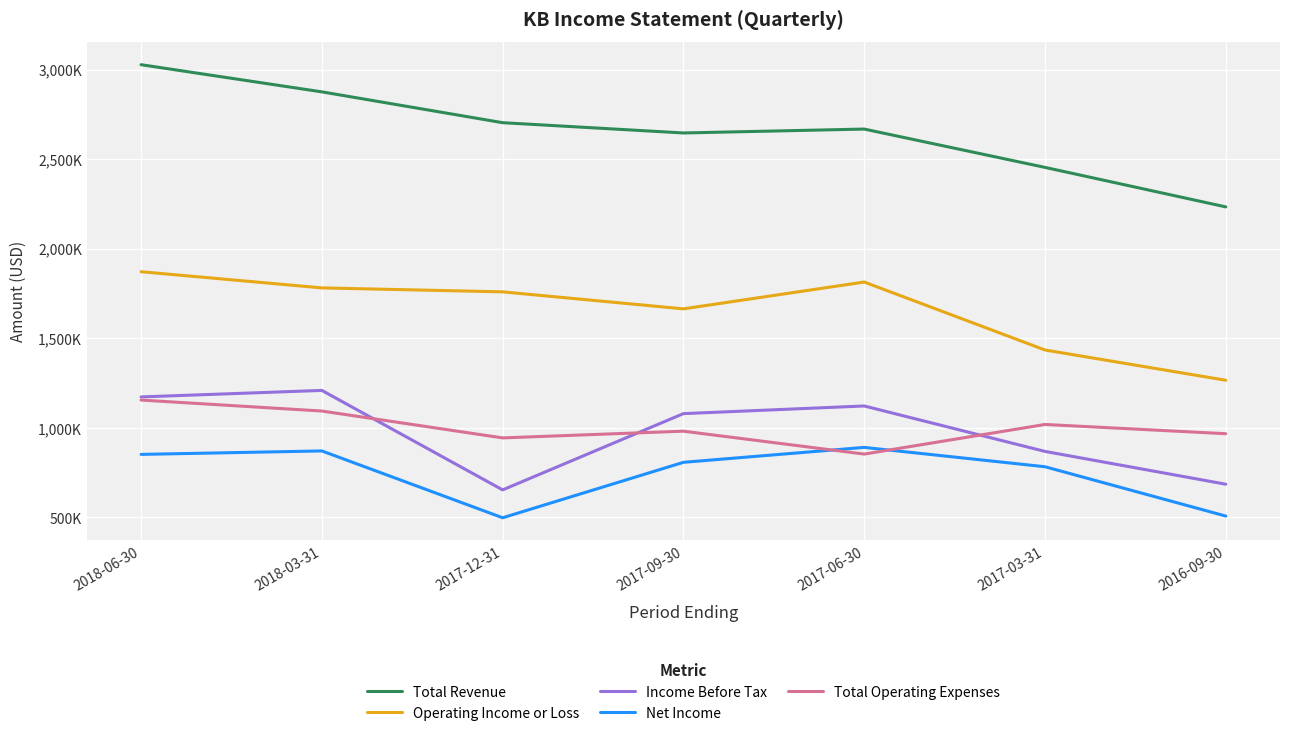

What is the value of the Operating Income or Loss point at the 3rd from the left?

1759200